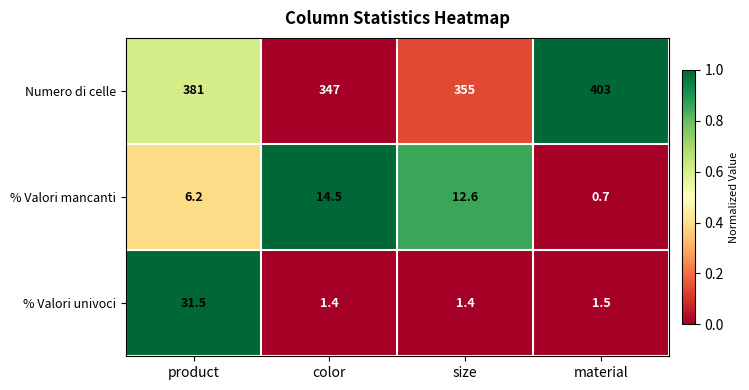

What is the difference between the % Valori mancanti values at product and material?

5.5